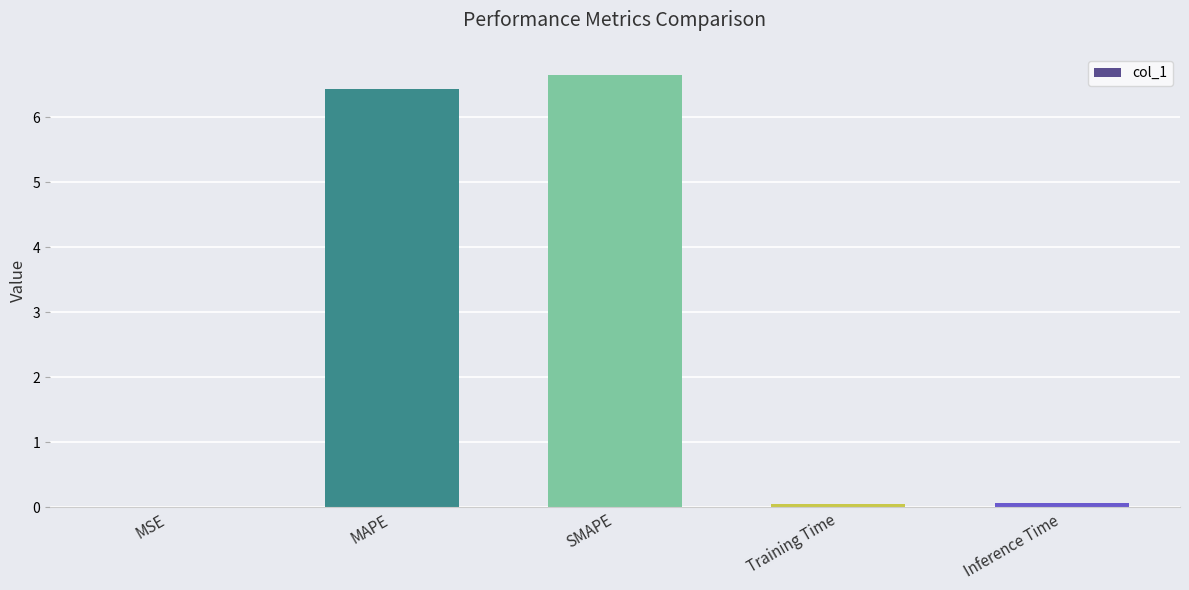

What is the difference between the values at Training Time and MSE?

0.1